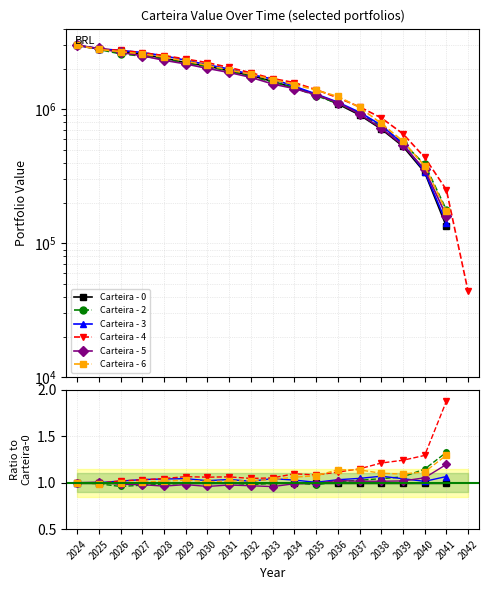

Which series ends up on top after the final intersection of Carteira - 0 and Carteira - 3?

Carteira - 3